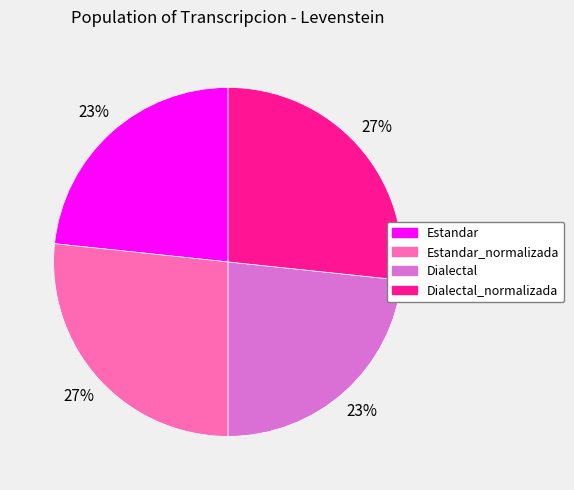

How many segments does this pie chart have?

4